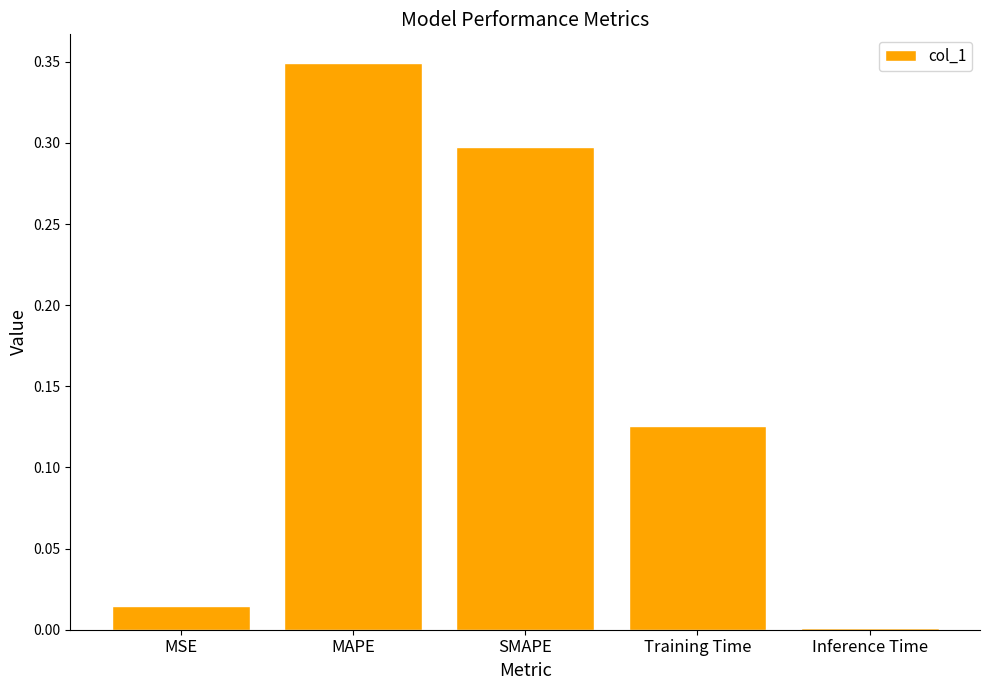

What position from the right is MSE?

5